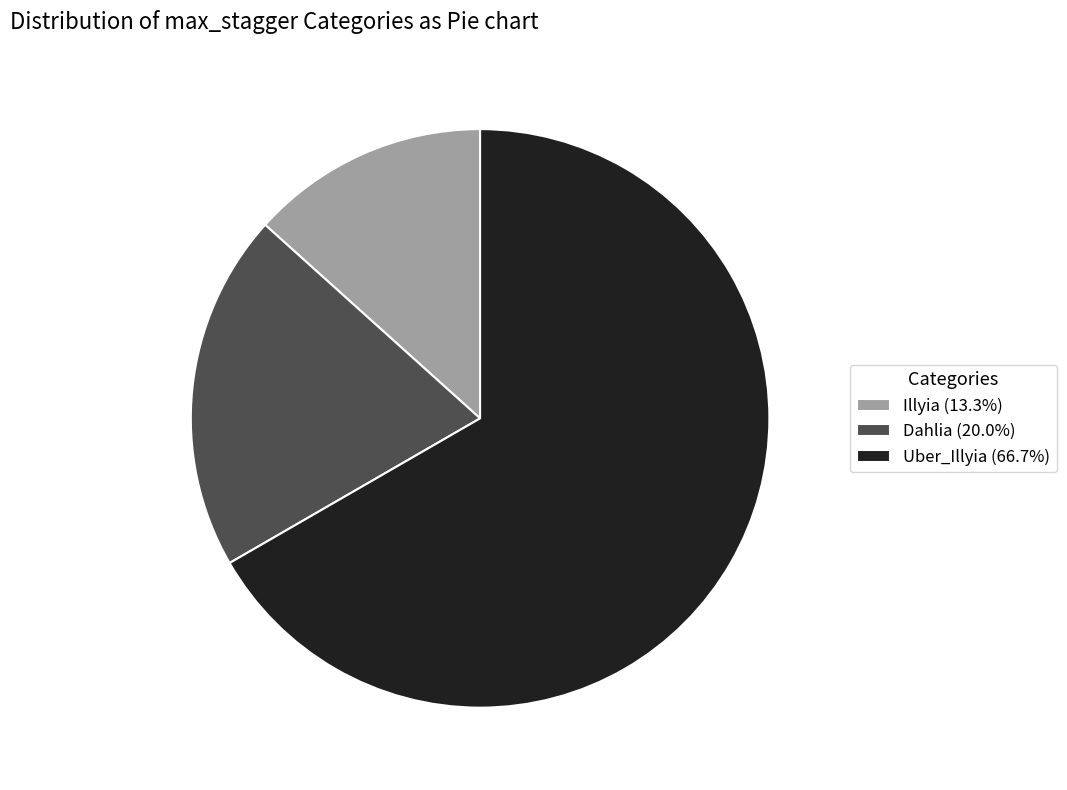

True or false: Uber_Illyia accounts for 67% of the total.

True